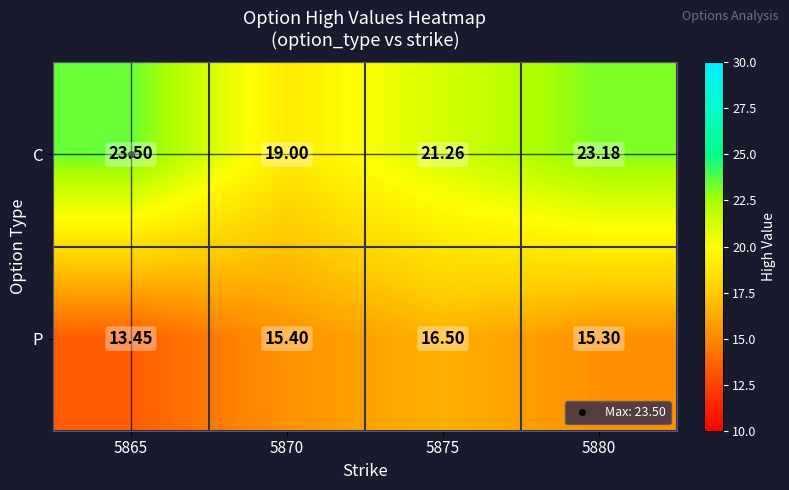

Which series has the largest range (max minus min)?

C